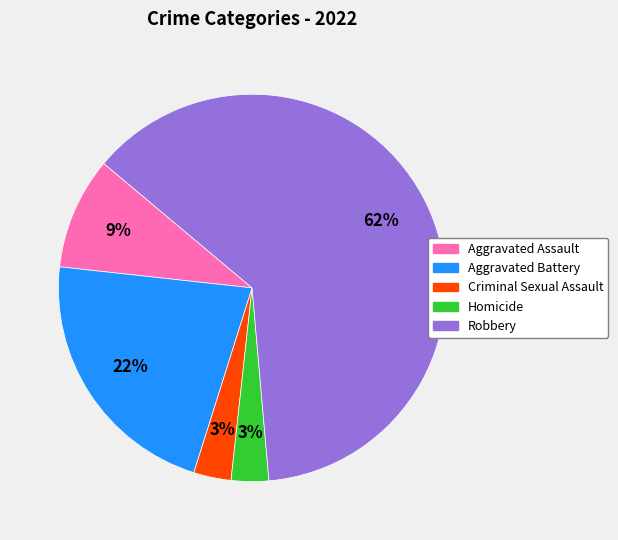

The Homicide slice represents 16% of the pie. True or false?

False